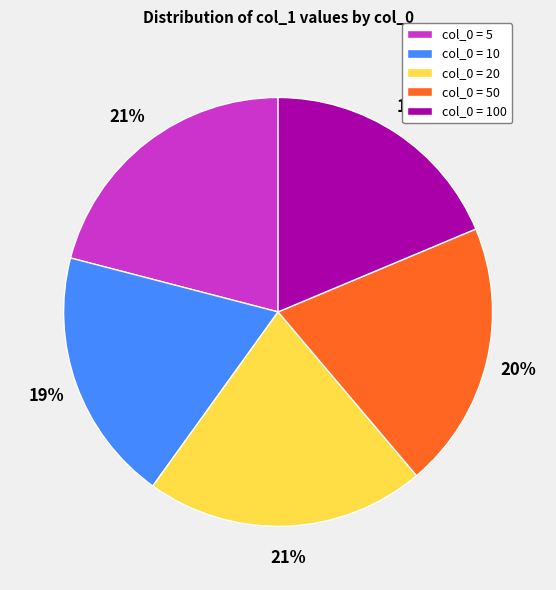

To the nearest percent, what is the average slice percentage?

20%